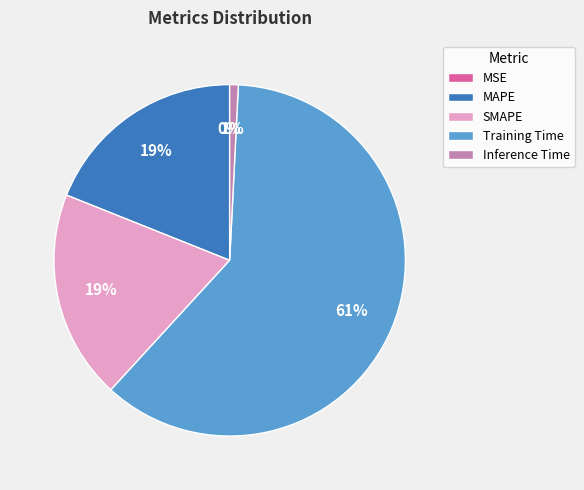

Is the sum of SMAPE and MAPE greater than half?

No